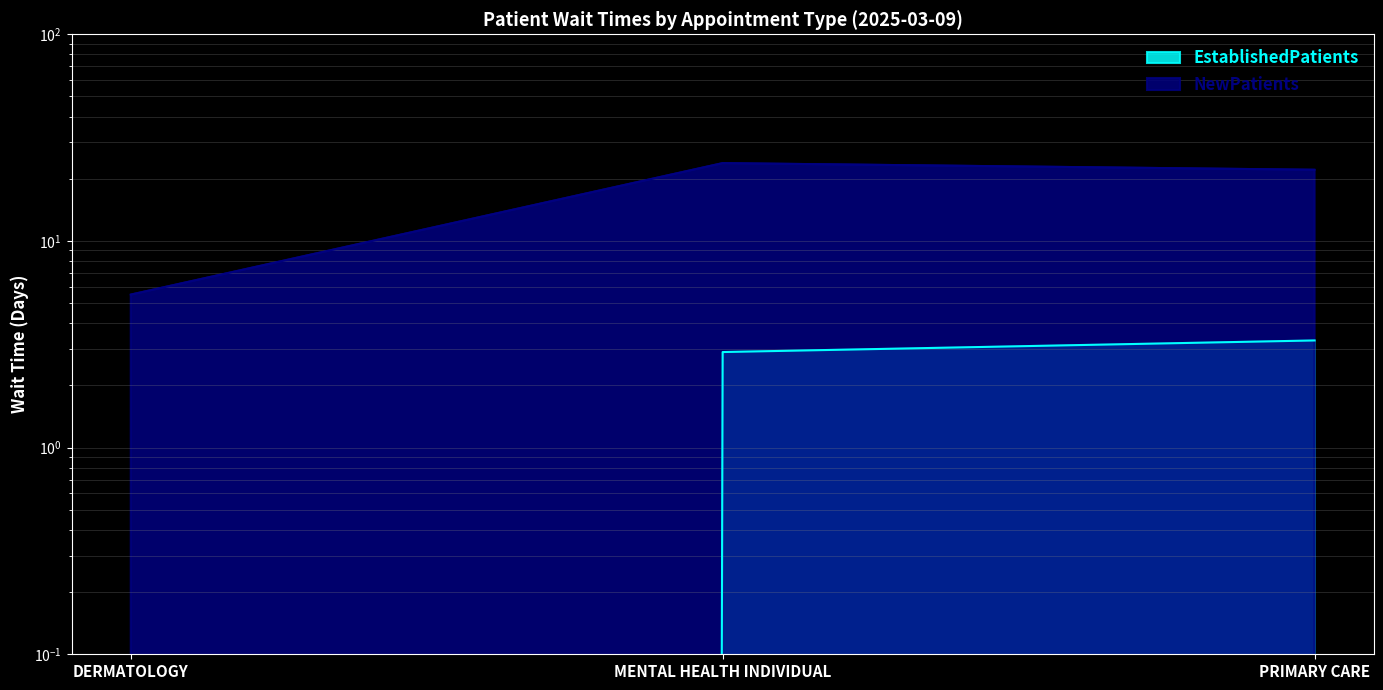

How many categories are shown in the chart?

3